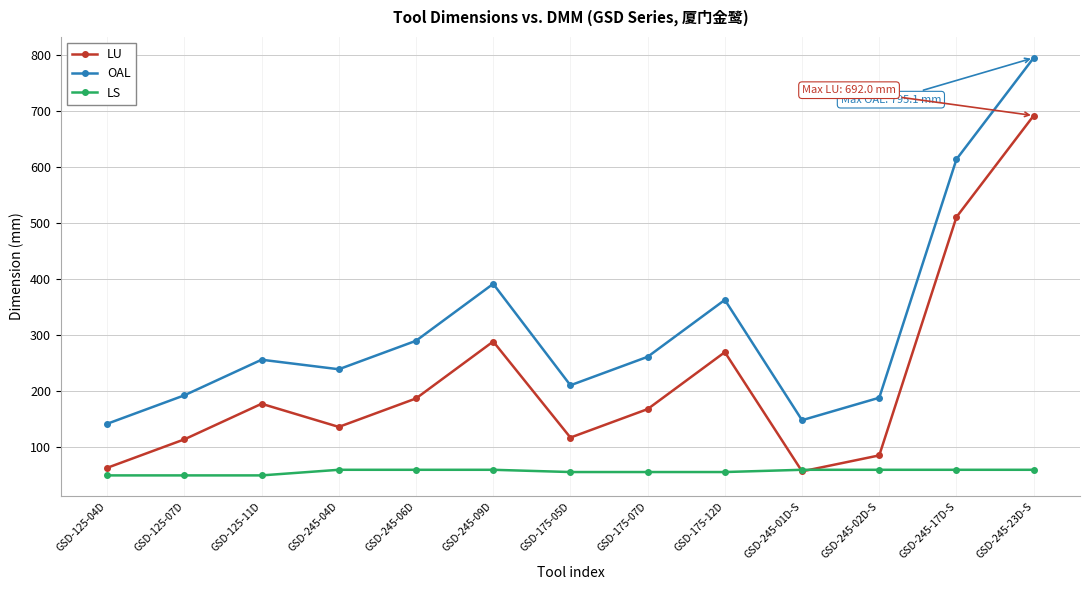

What is the difference between the highest and lowest values at GSD-175-07D?

205.6